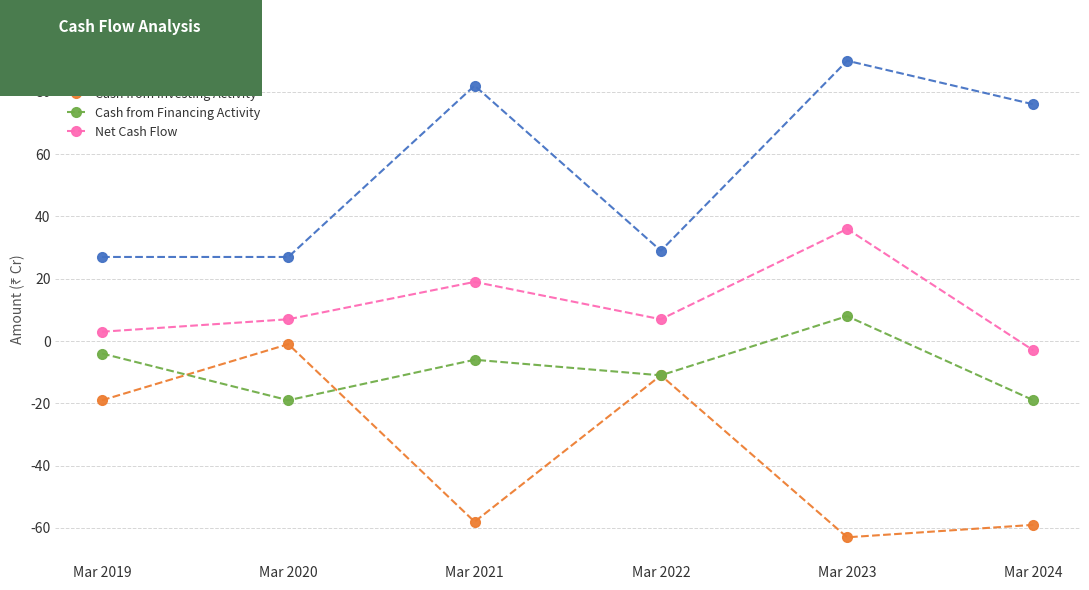

What is the difference between the maximum and minimum values in the Net Cash Flow series?

39